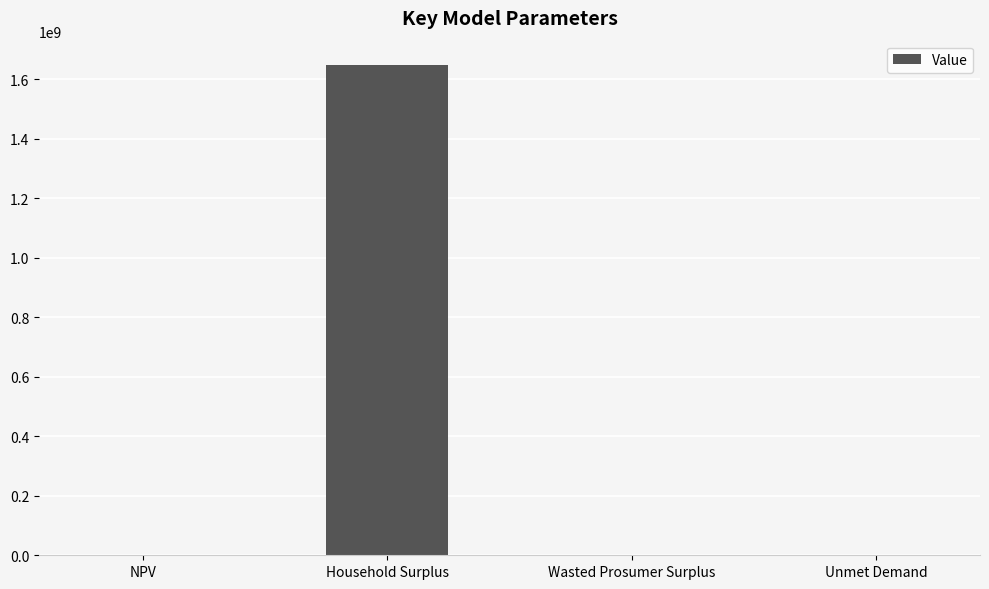

What value does the data have at Unmet Demand?

68003.6